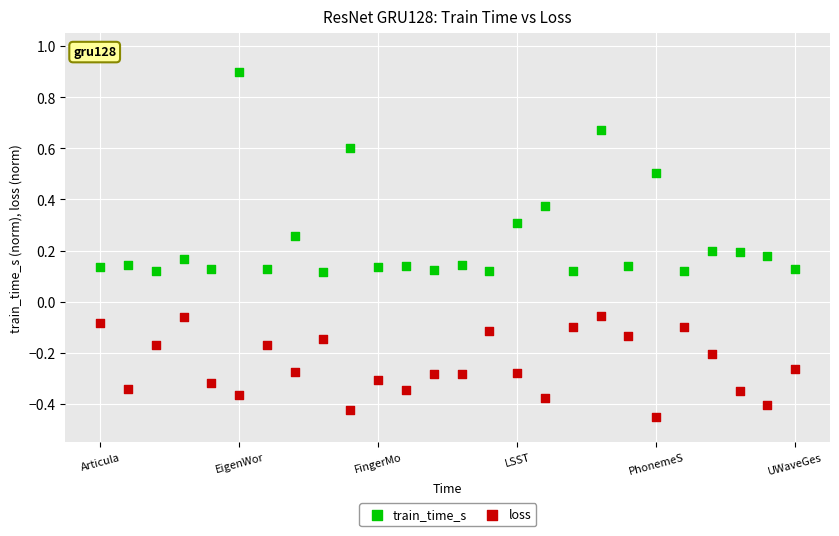

Which series has the largest Y range (max minus min)?

train_time_s